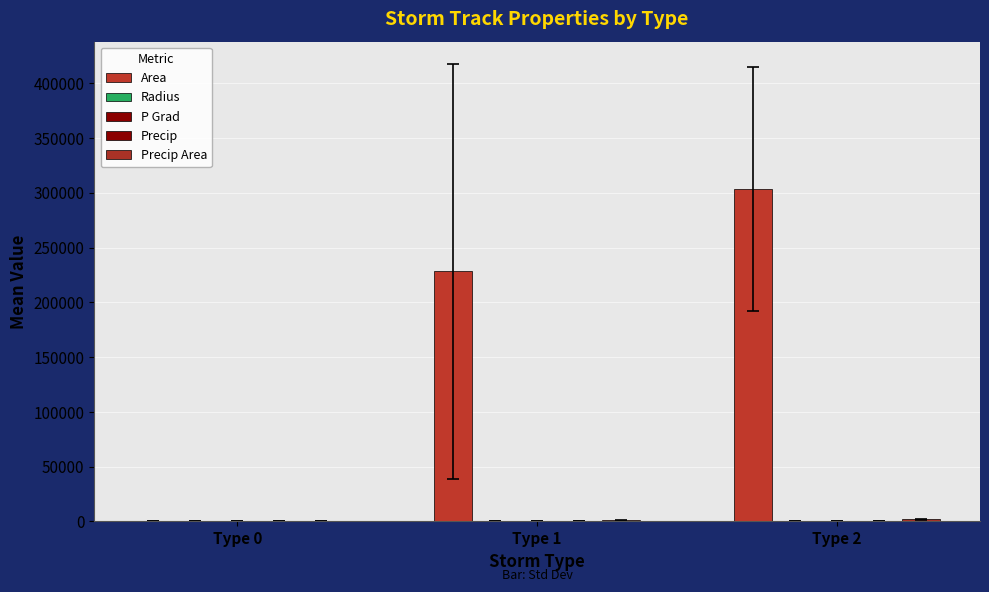

How many data points does each series have?

3